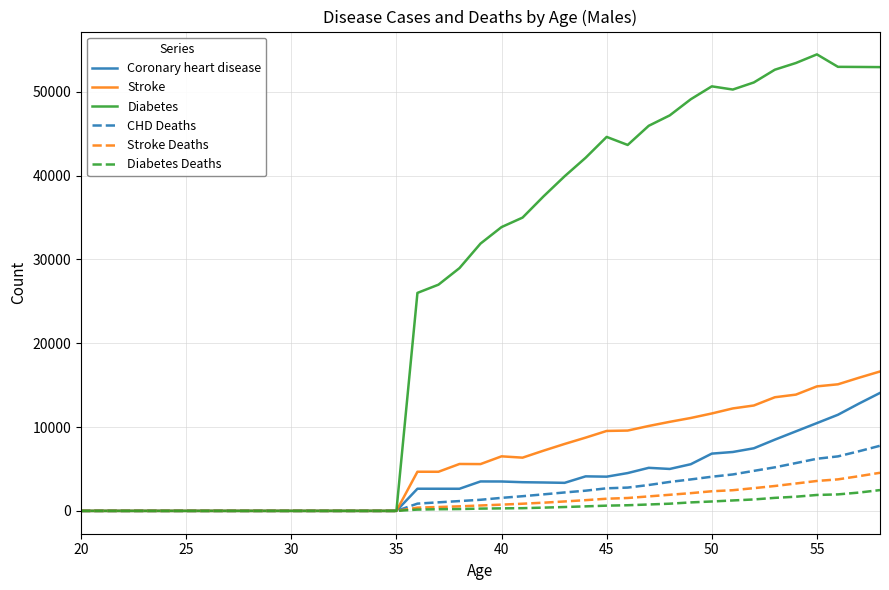

Which series has the largest total across all categories?

Diabetes